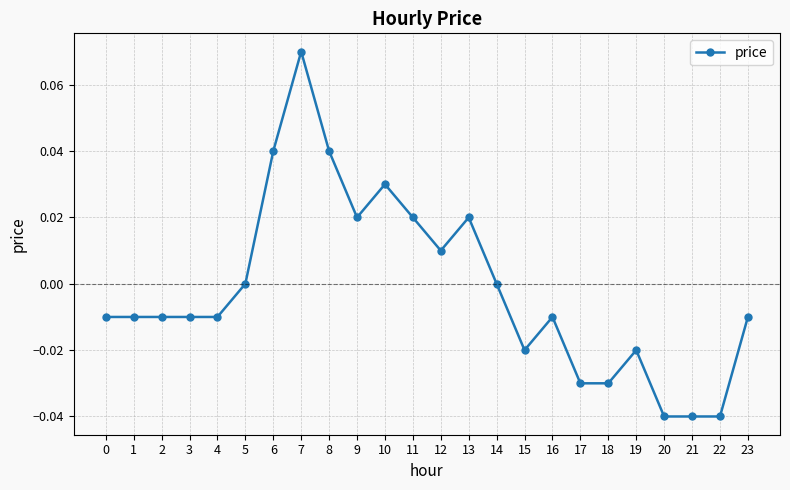

Between 9 and 3, which is larger?

9